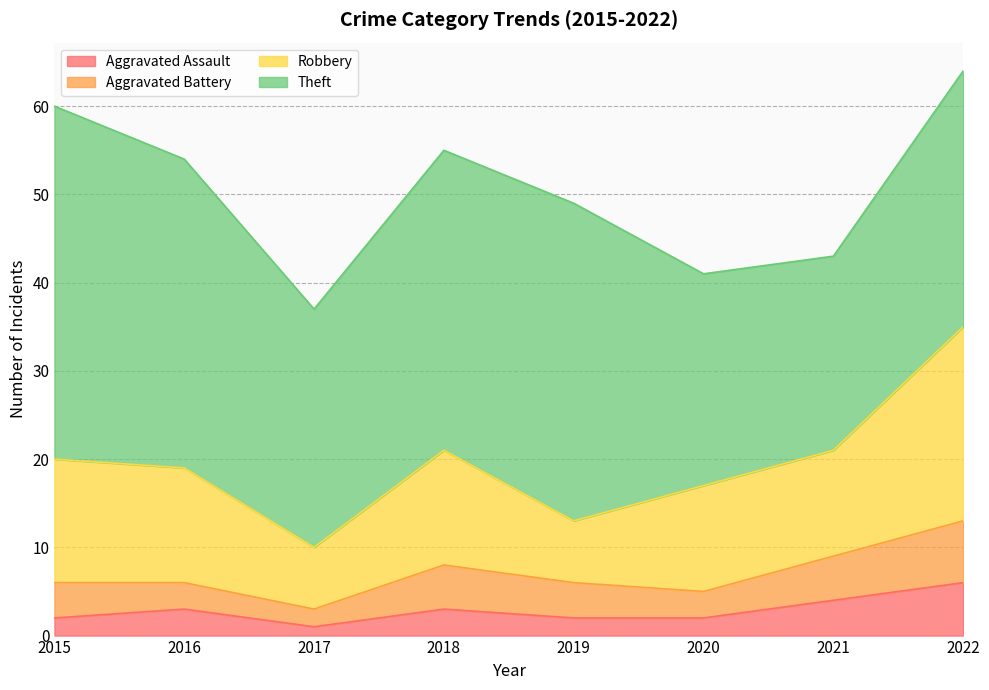

How many values in the Robbery series exceed 13?

2